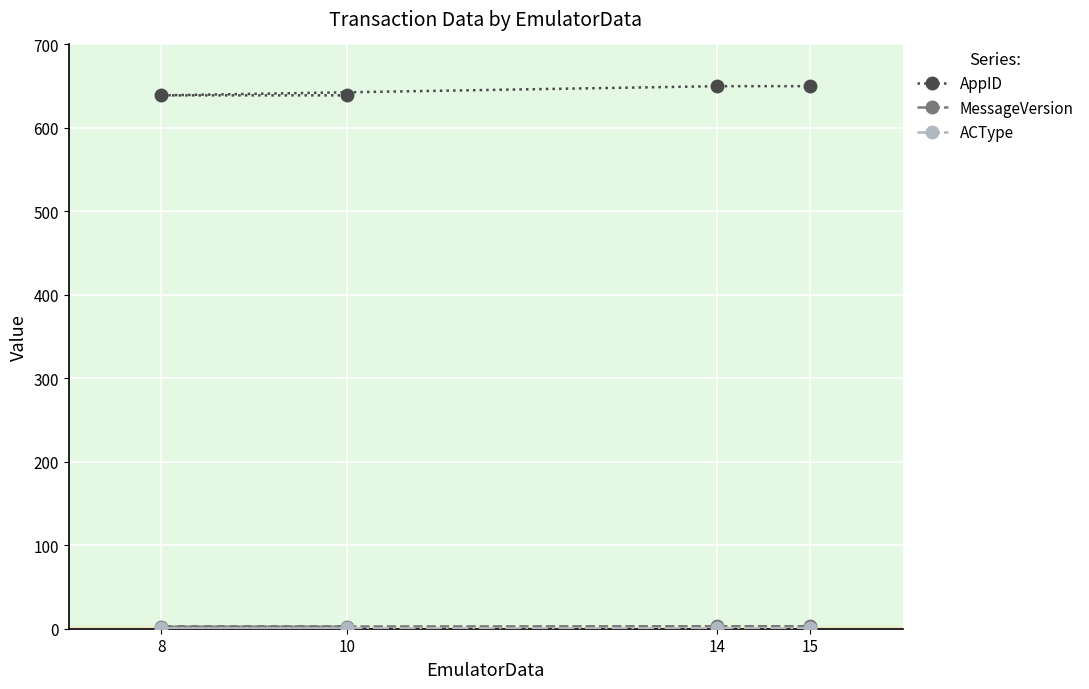

At which label does AppID reach its peak?

14